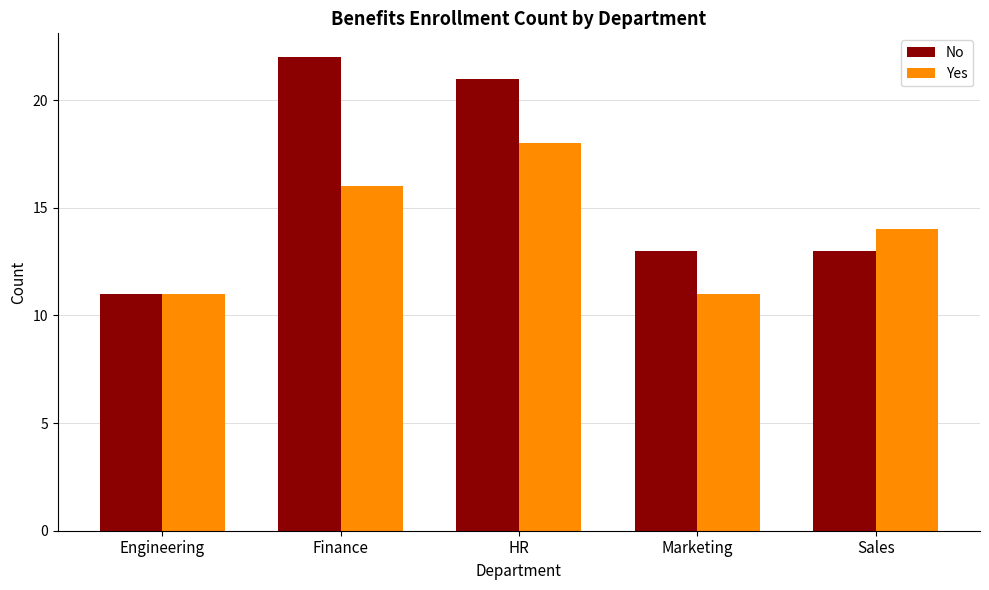

What is the difference between the second highest and minimum values in the No series?

10